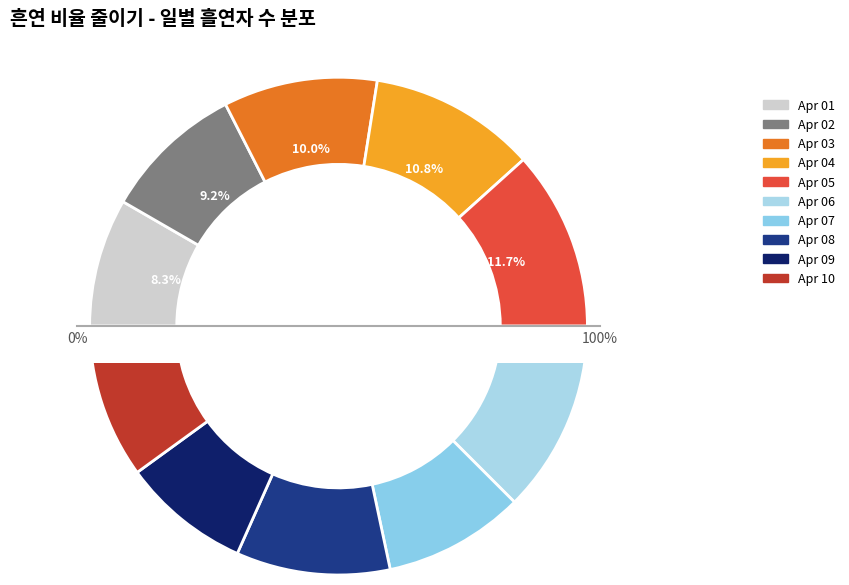

What is the smallest slice in the pie chart?

2025-04-01